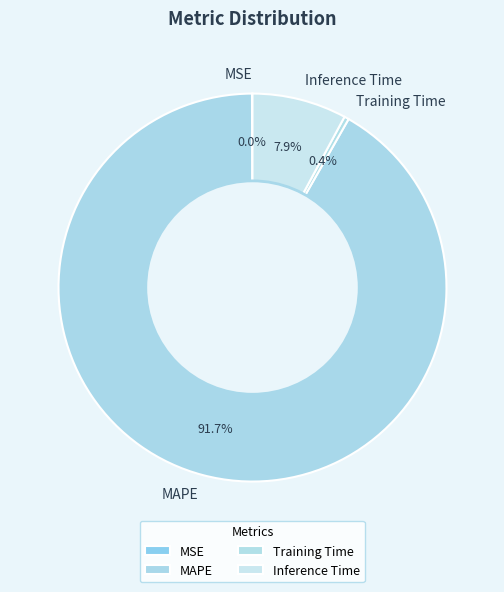

Is there a majority slice in this chart?

Yes